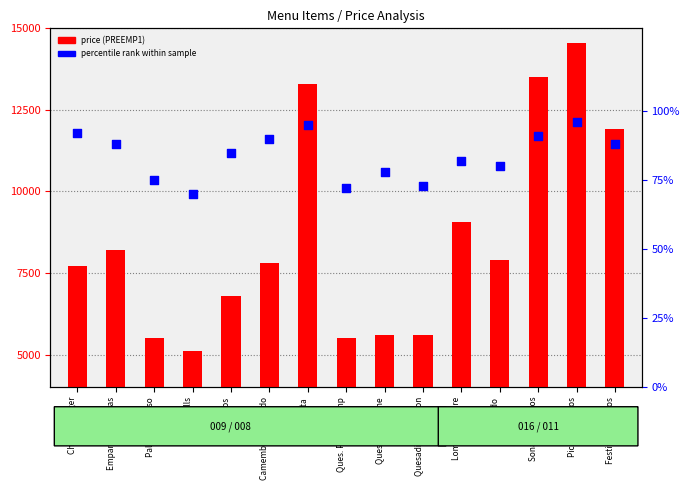

At which category is the sum across all series the highest?

Picnic Teclados